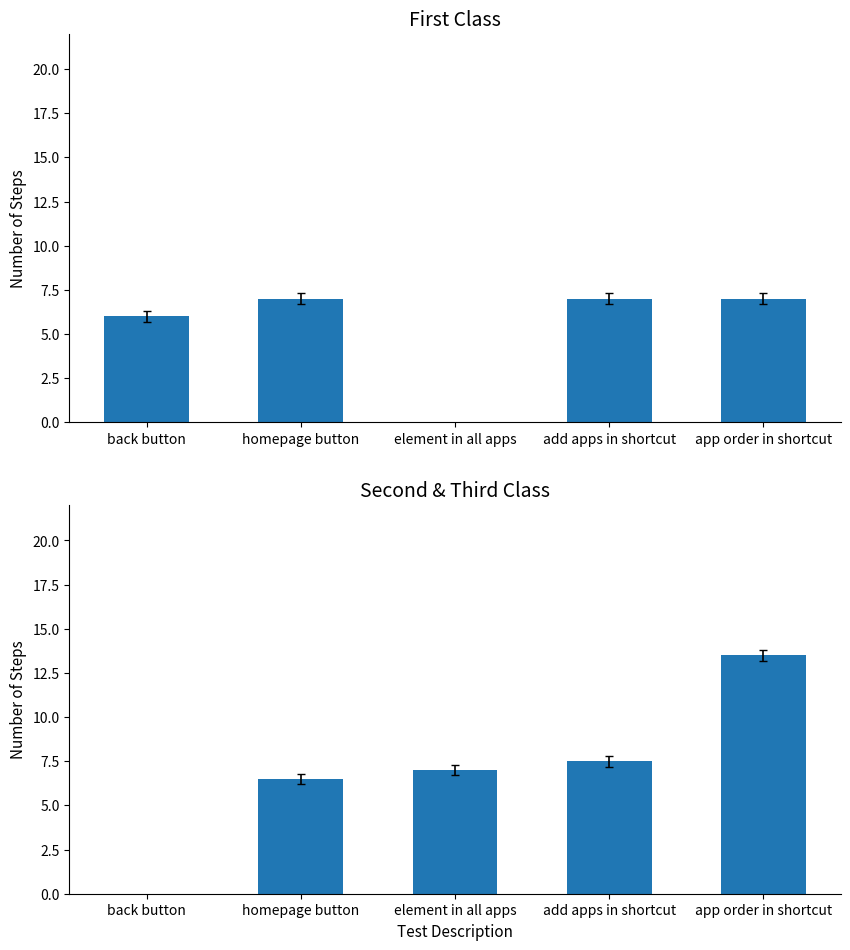

At how many categories does at least one series exceed 5?

5